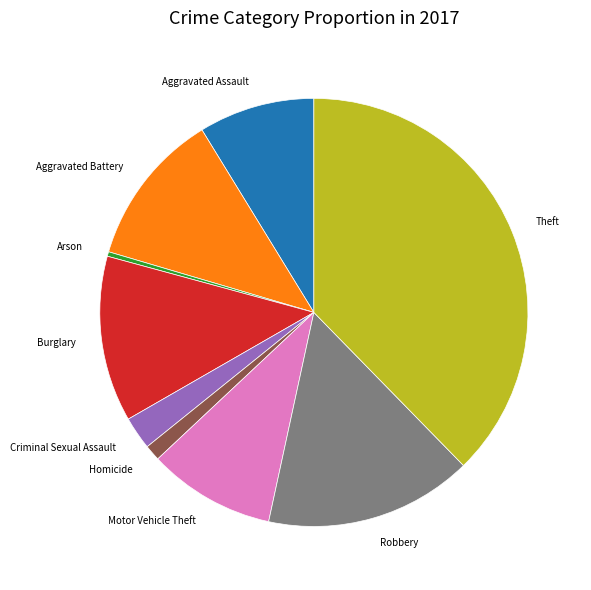

Which slice is the smallest?

Arson